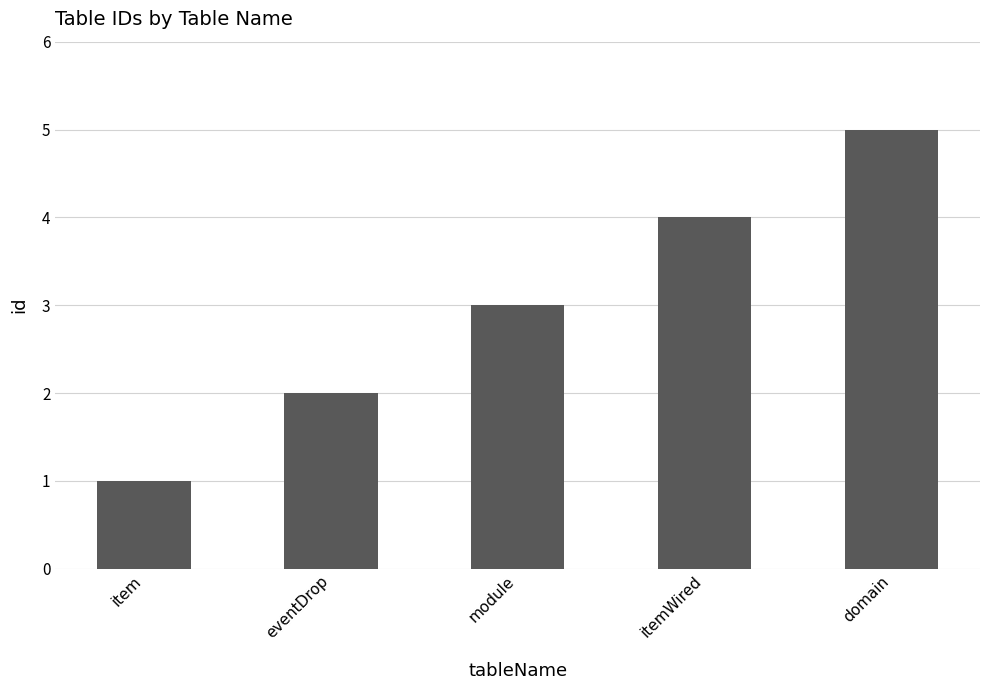

Reading left to right, extract all data points from this chart.

item=1	eventDrop=2	module=3	itemWired=4	domain=5